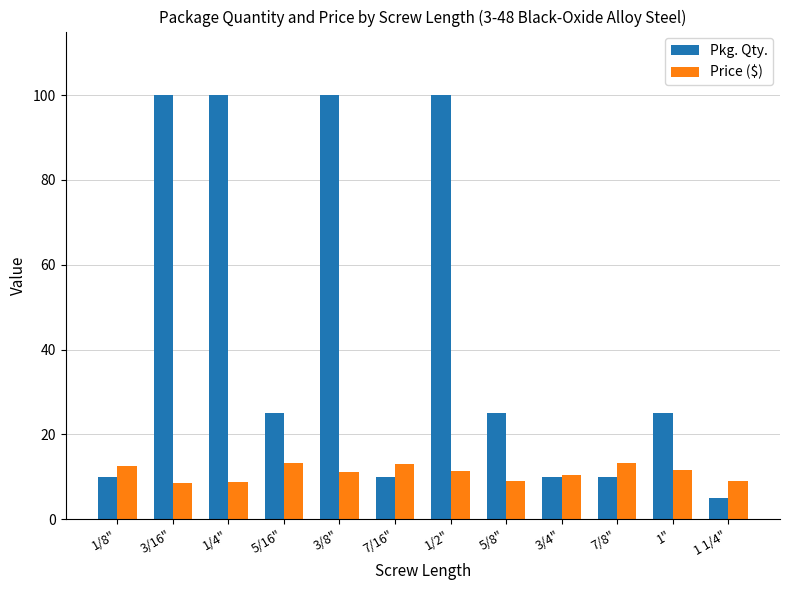

How many bars are there in each group?

2